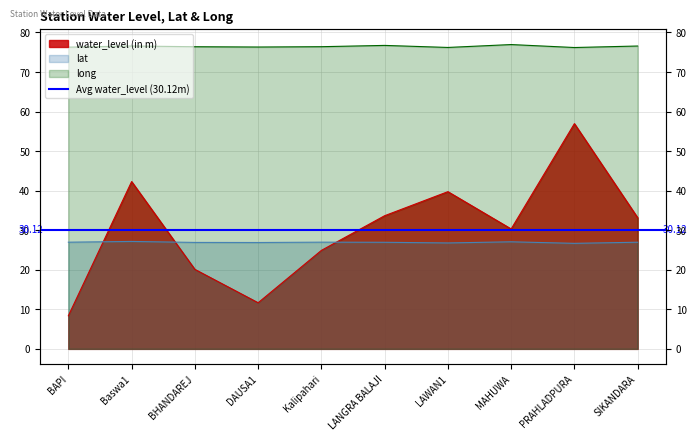

True or false: long and water_level (in m) cross at least once.

False